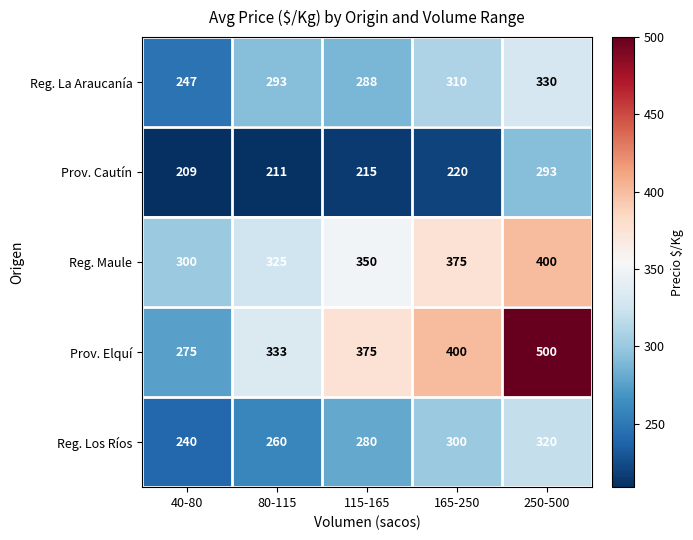

What is the sum of all Reg. La Araucanía values?

1468